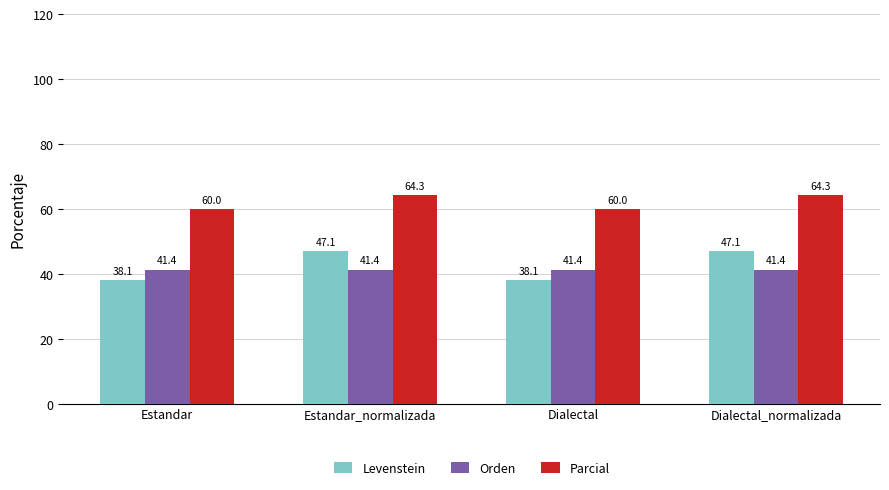

What is the difference between the maximum and minimum values in the Parcial series?

4.3